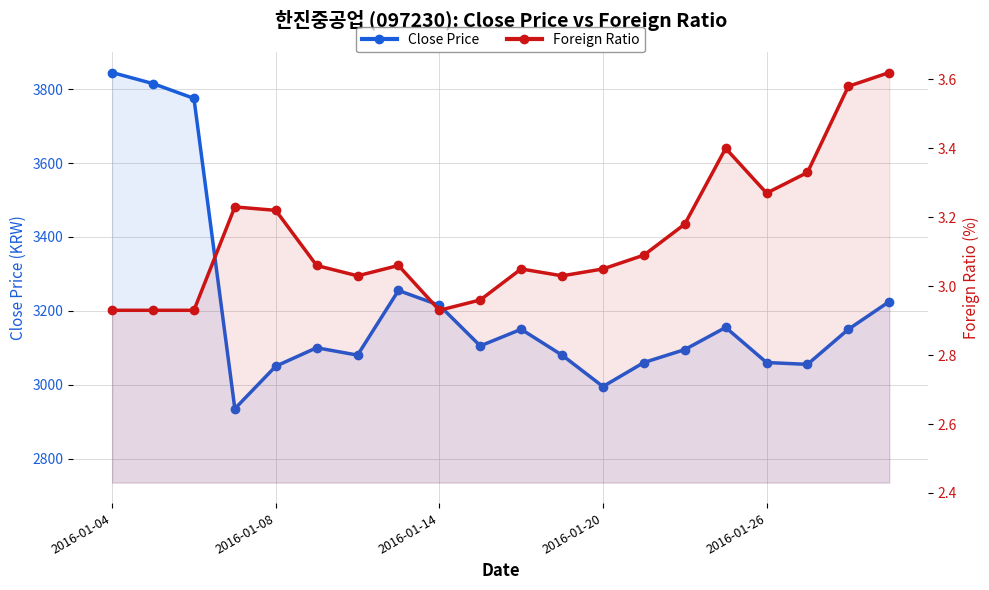

How many data points does each series have?

20